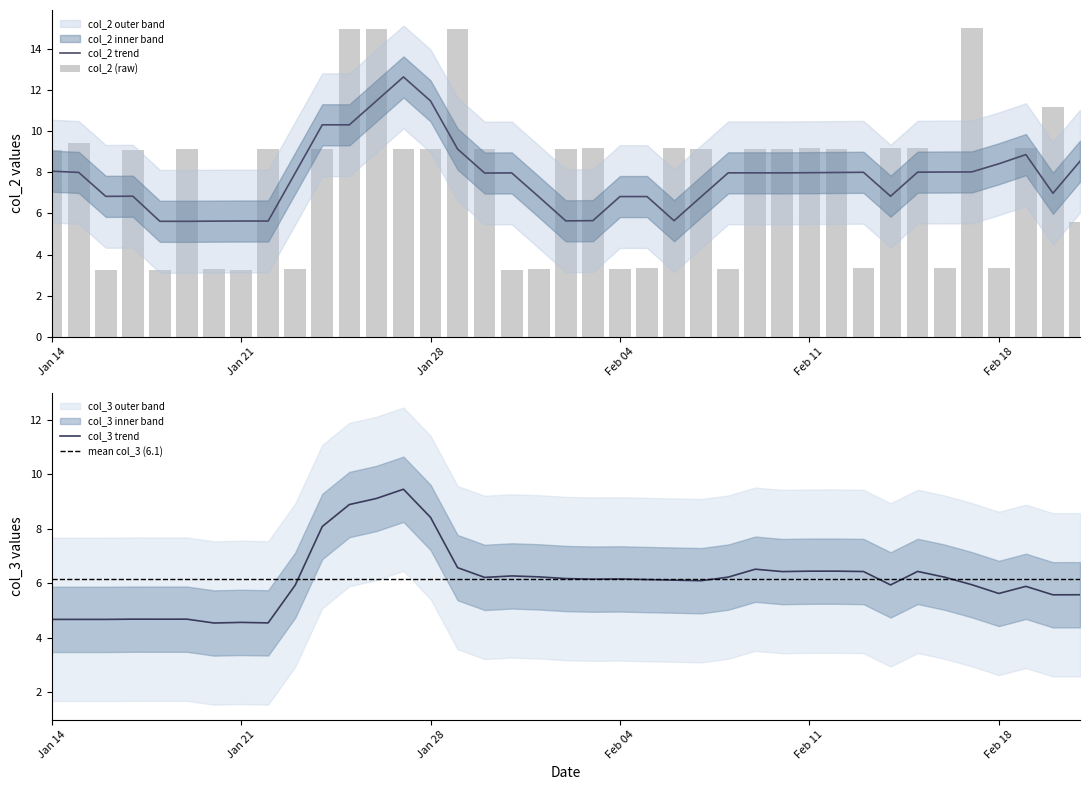

What is the difference between the second highest and second lowest values?

11.7